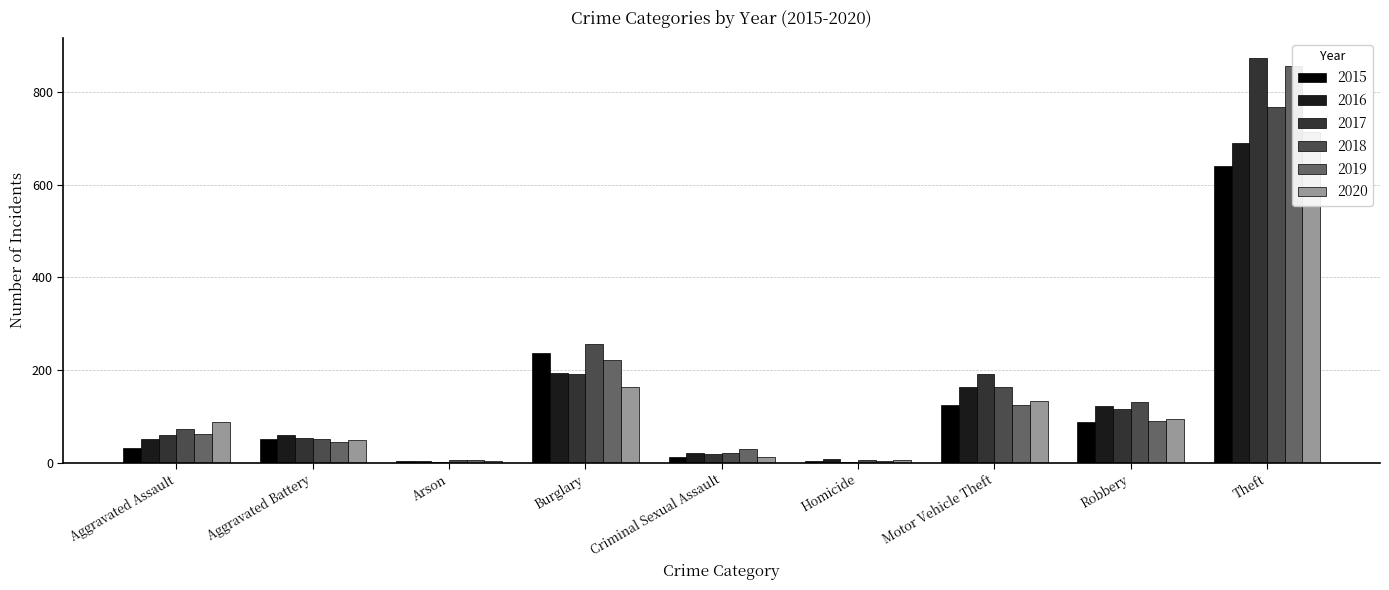

Is the value of 2018 at Motor Vehicle Theft greater than the value of 2019 at Aggravated Battery?

Yes